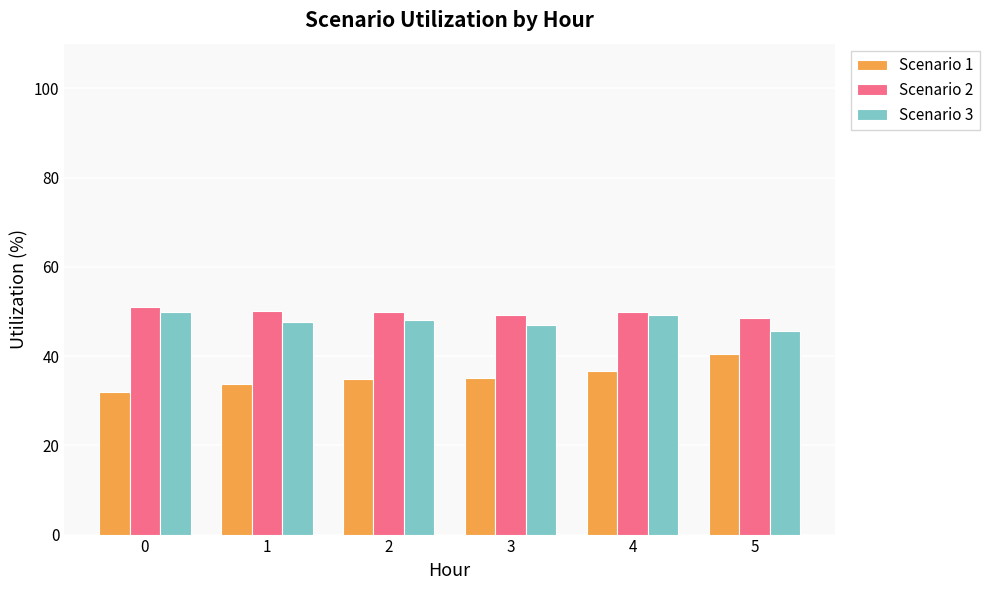

Which series has the largest total across all categories?

Scenario 2